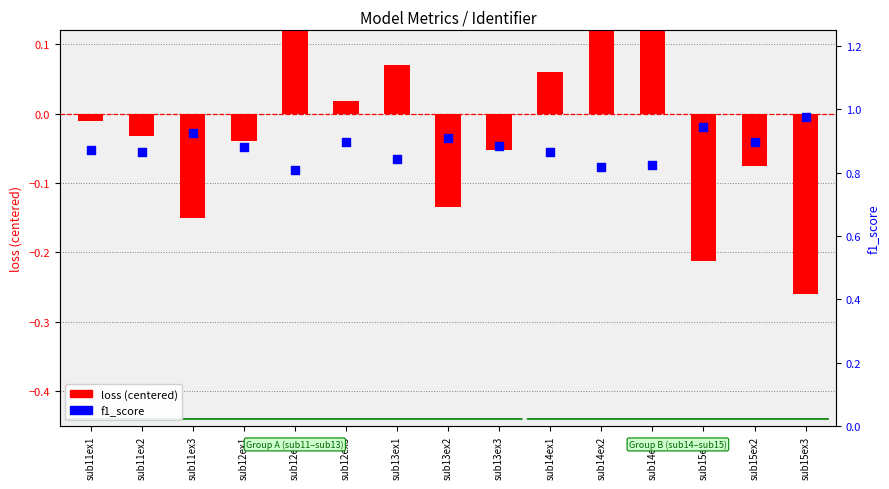

Which series has the widest spread of Y values?

loss (centered)